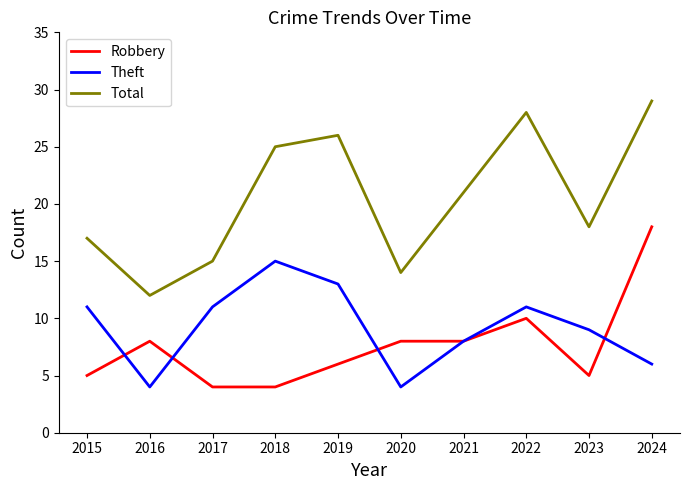

What are all the series names shown in the legend?

Robbery, Theft, Total